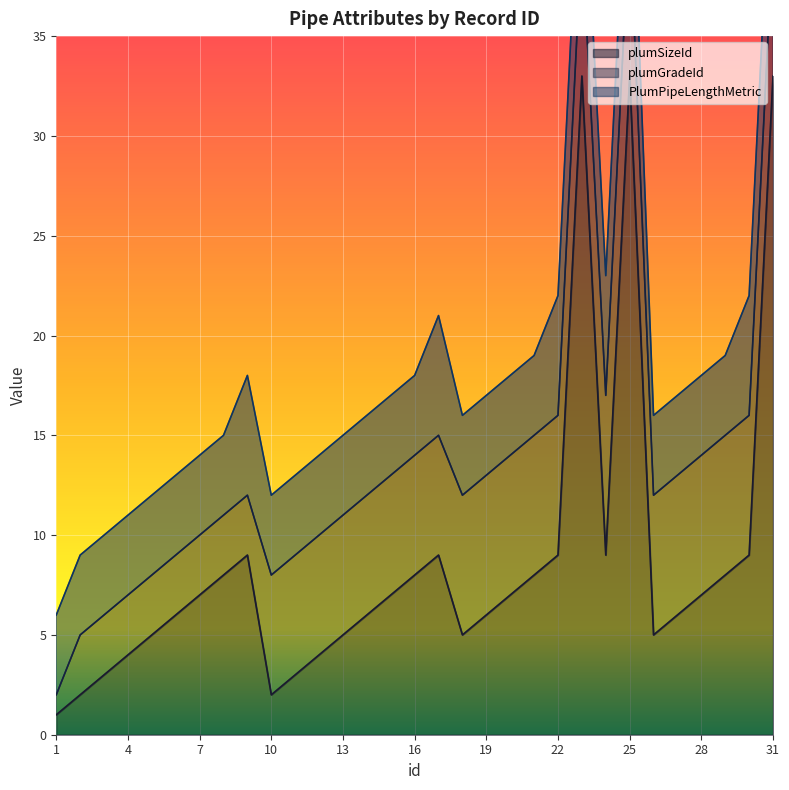

What is the sum of all plumGradeId values?

173